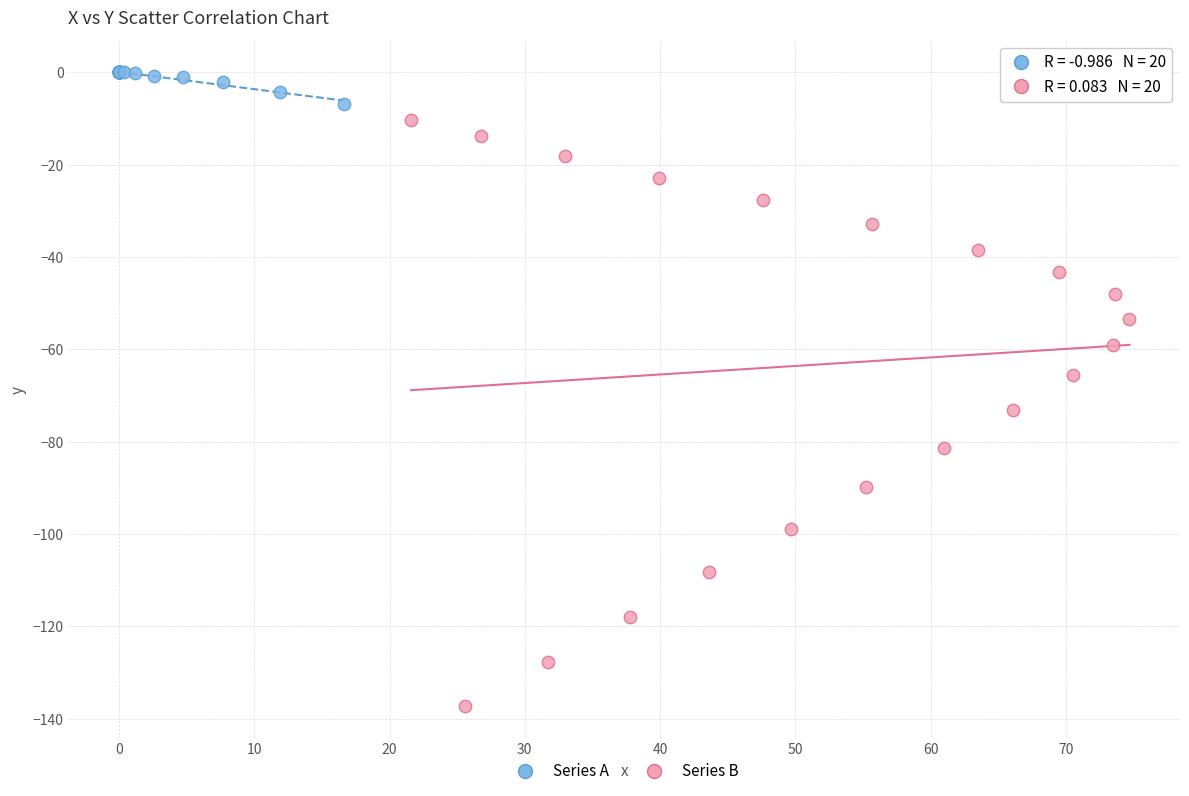

Which series has the widest spread of Y values?

Series B